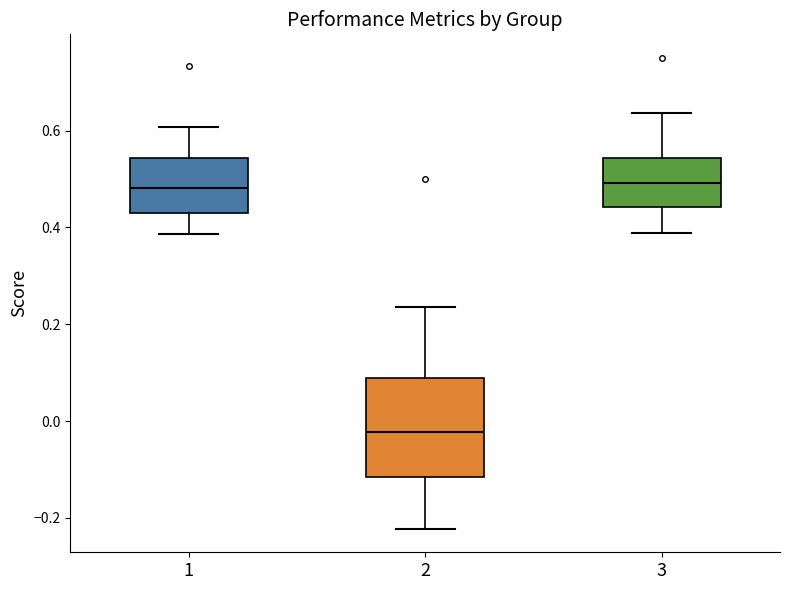

Reading left to right, transcribe this box plot: for each box, give where its median line is, the range the box spans, and where its two whiskers end, as read against the y-axis. The values are not printed on the chart, so give them approximately, as read against the axis.

1: median 0.48, box 0.44 to 0.54, whiskers 0.38 to 0.60
2: median -0.02, box -0.12 to 0.08, whiskers -0.22 to 0.24
3: median 0.50, box 0.44 to 0.54, whiskers 0.38 to 0.64